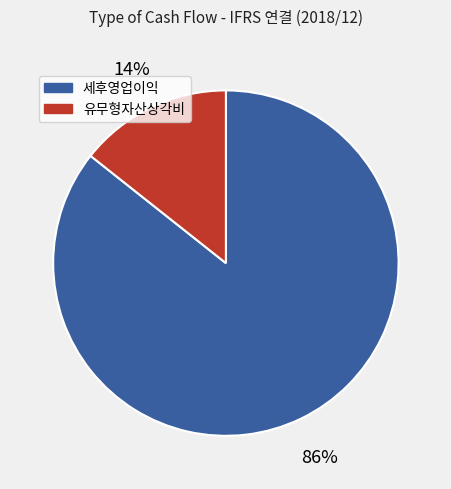

To the nearest percent, what percentage of the pie is 유무형자산상각비?

14%